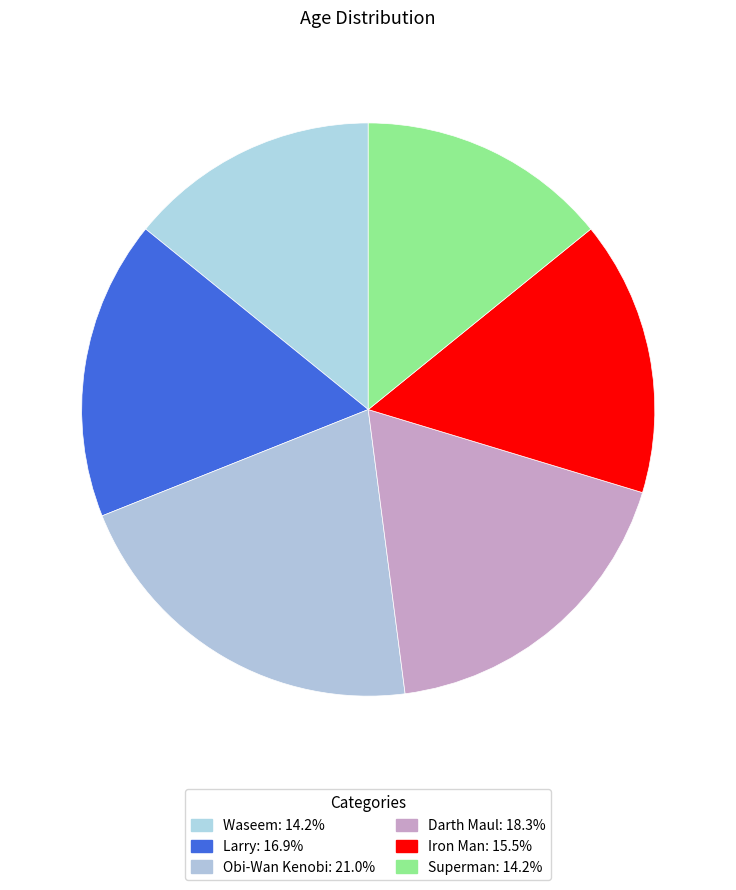

How many slices are in this pie chart?

6